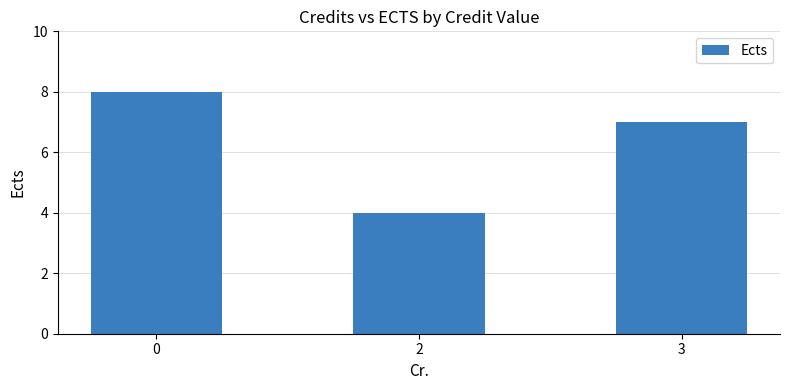

How many bars are there in total?

3